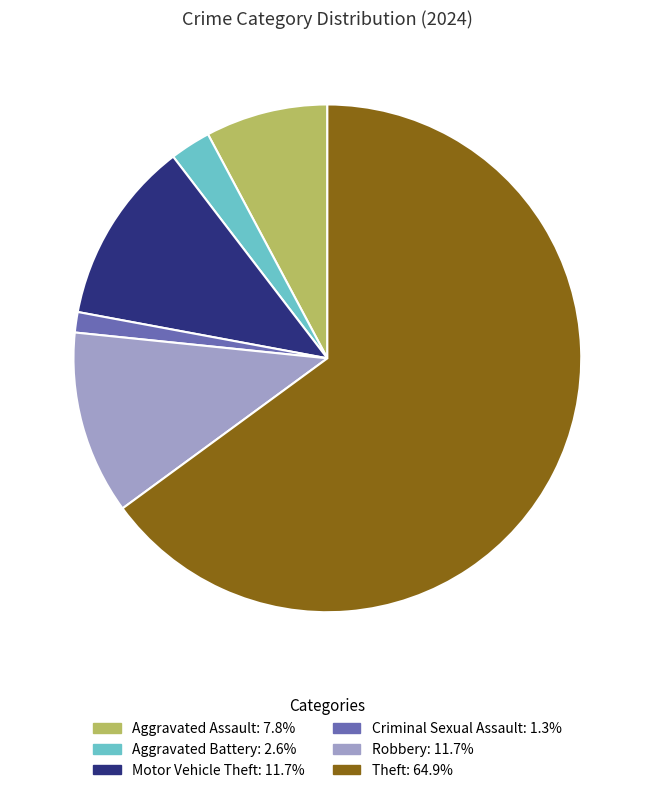

What is the ratio of the value at Robbery: 11.7% to the value at Aggravated Battery: 2.6%?

4.5